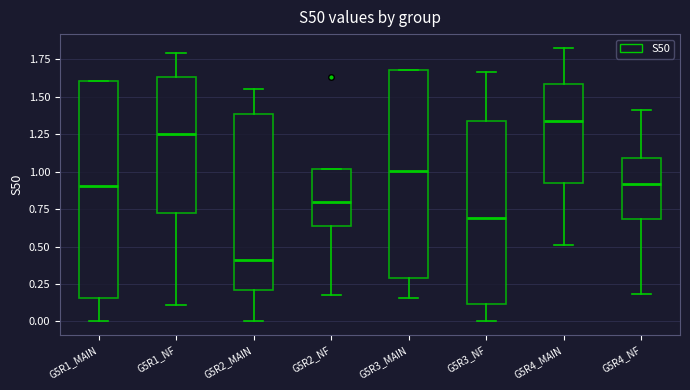

Where does the median line of the box for G5R3_MAIN sit on the y-axis? The values are not printed on the chart, so give them approximately, as read against the axis.

1.00